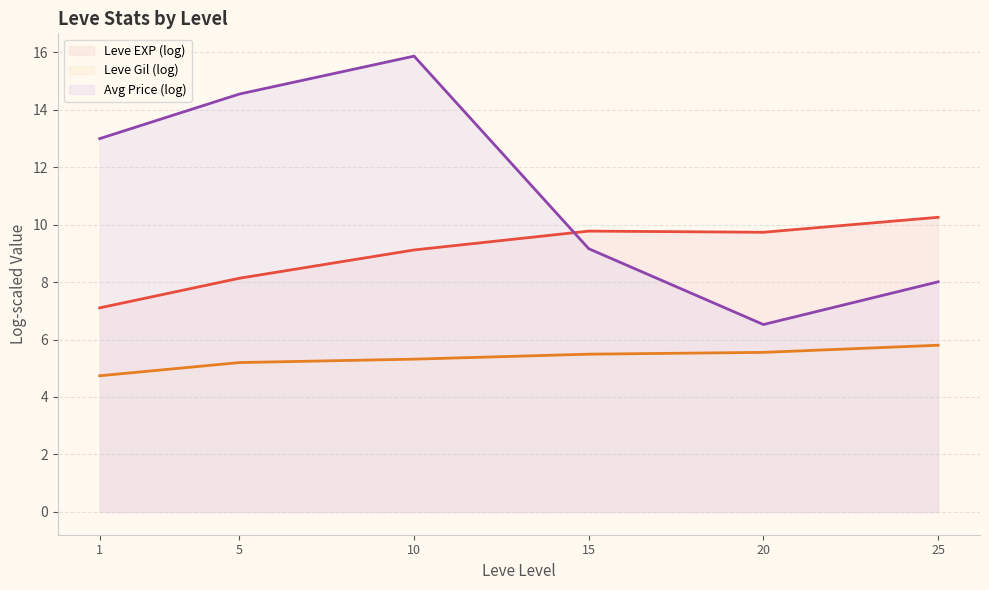

Which series has the largest range (max minus min)?

Avg Price (log) (line)